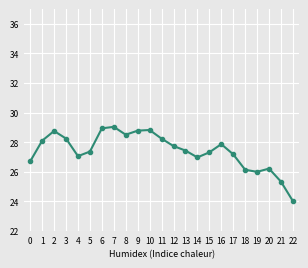

How many categories are shown in the chart?

23